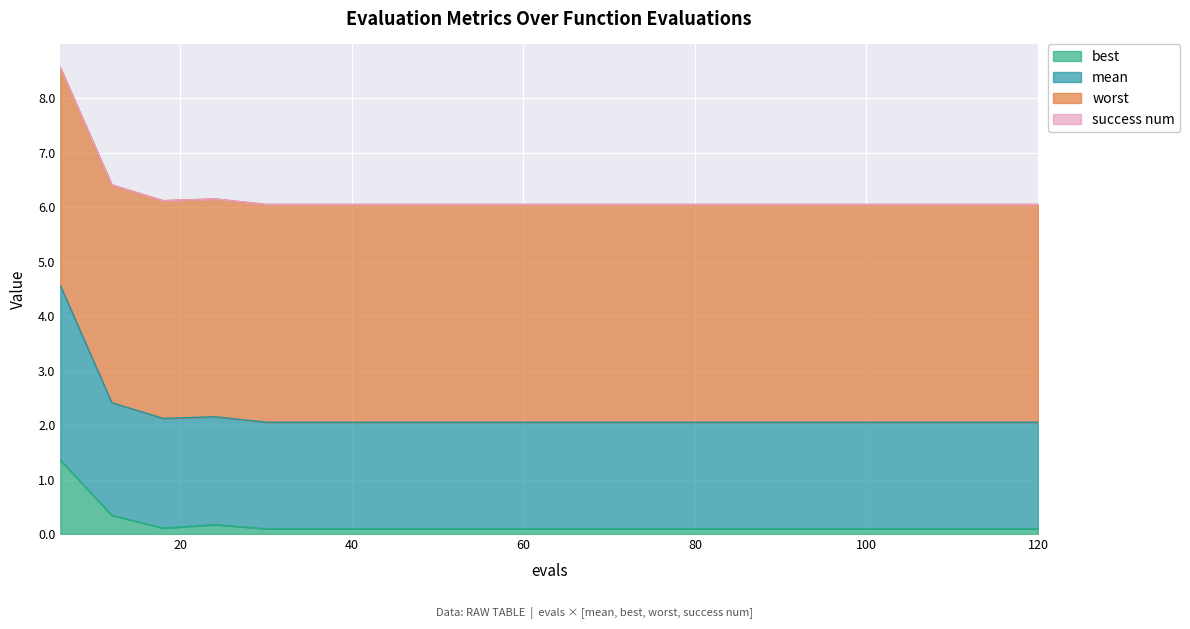

At which category is the sum across all series the highest?

6